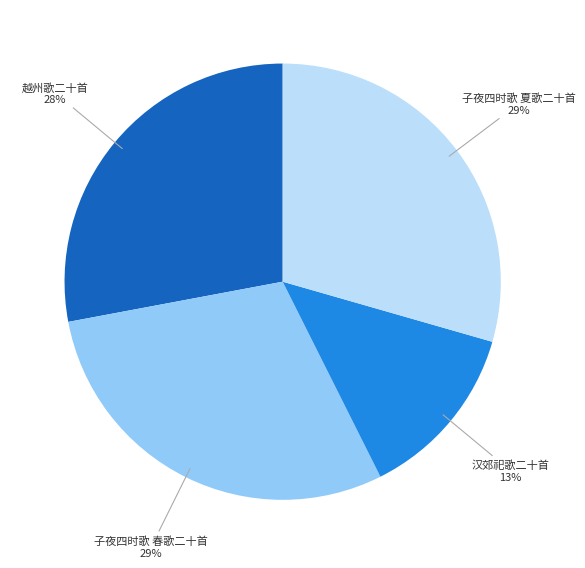

Is there a majority slice in this chart?

No